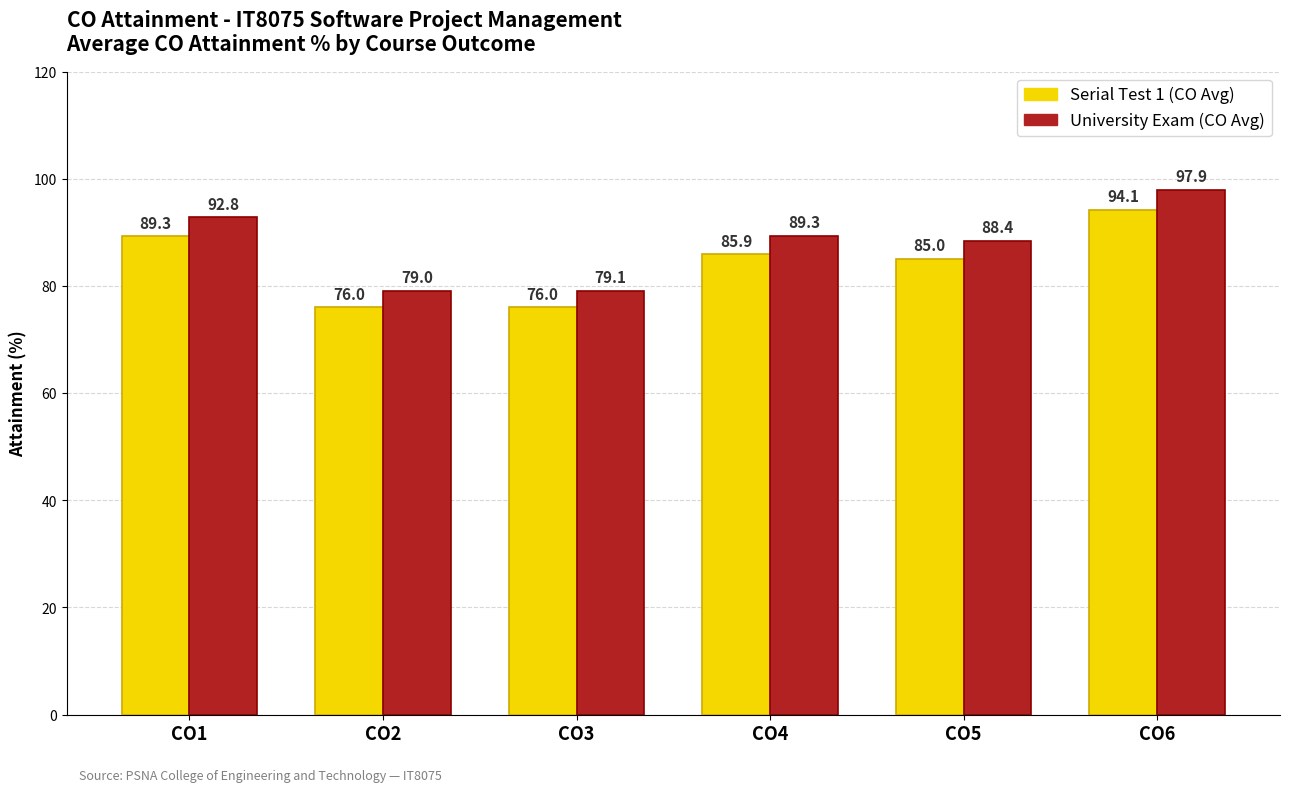

Which series has the widest spread of values?

University Exam (CO Avg)